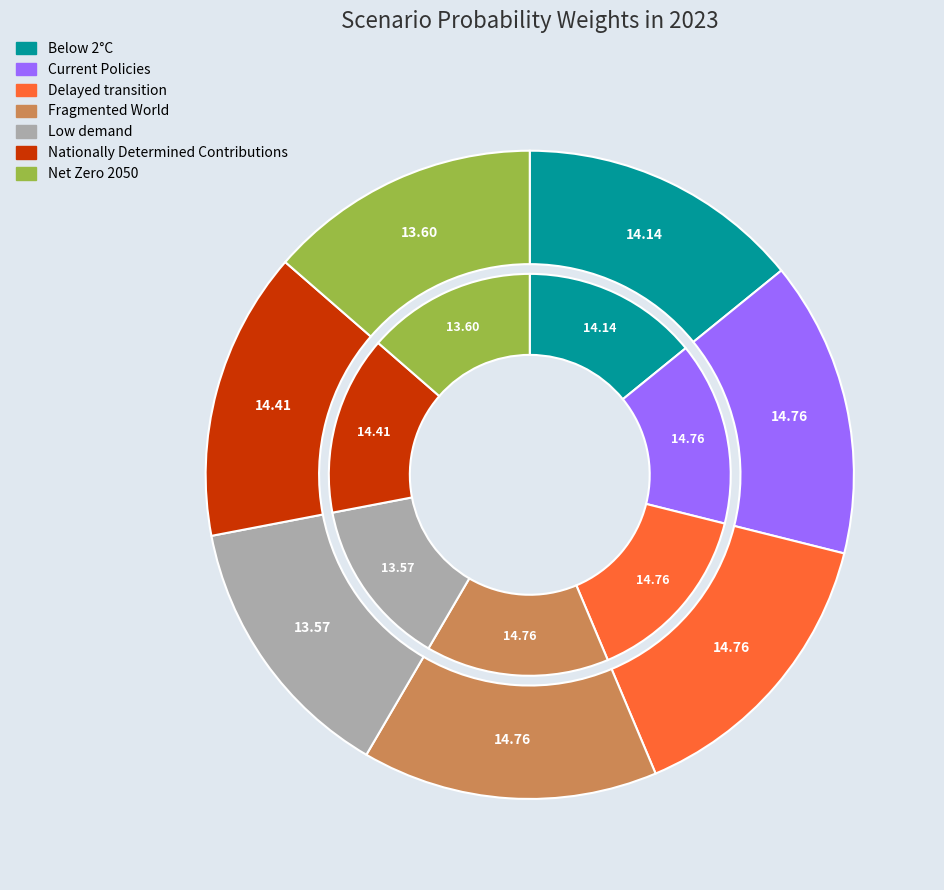

Which slice is the largest?

Fragmented World